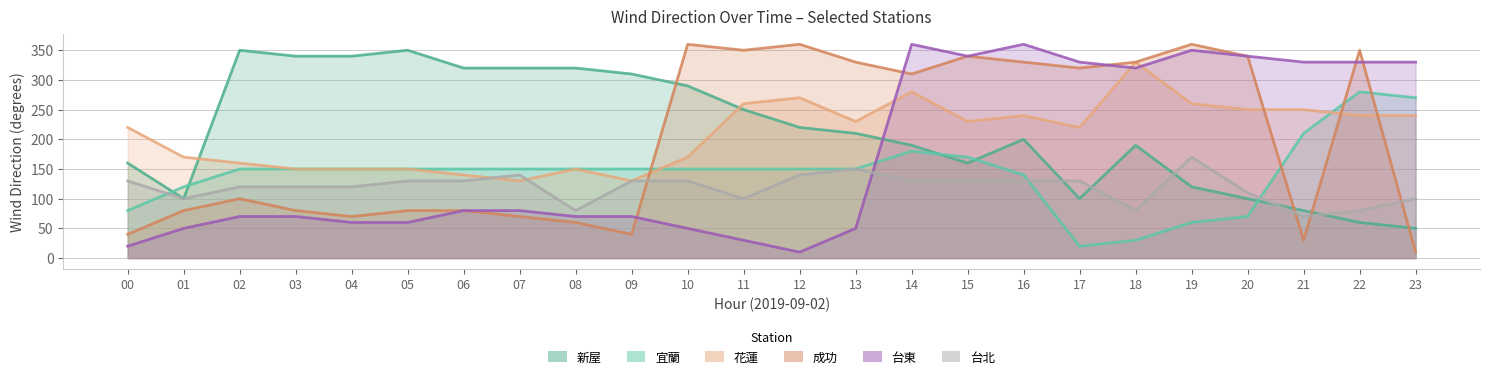

Where is the first local maximum for 花蓮?

08